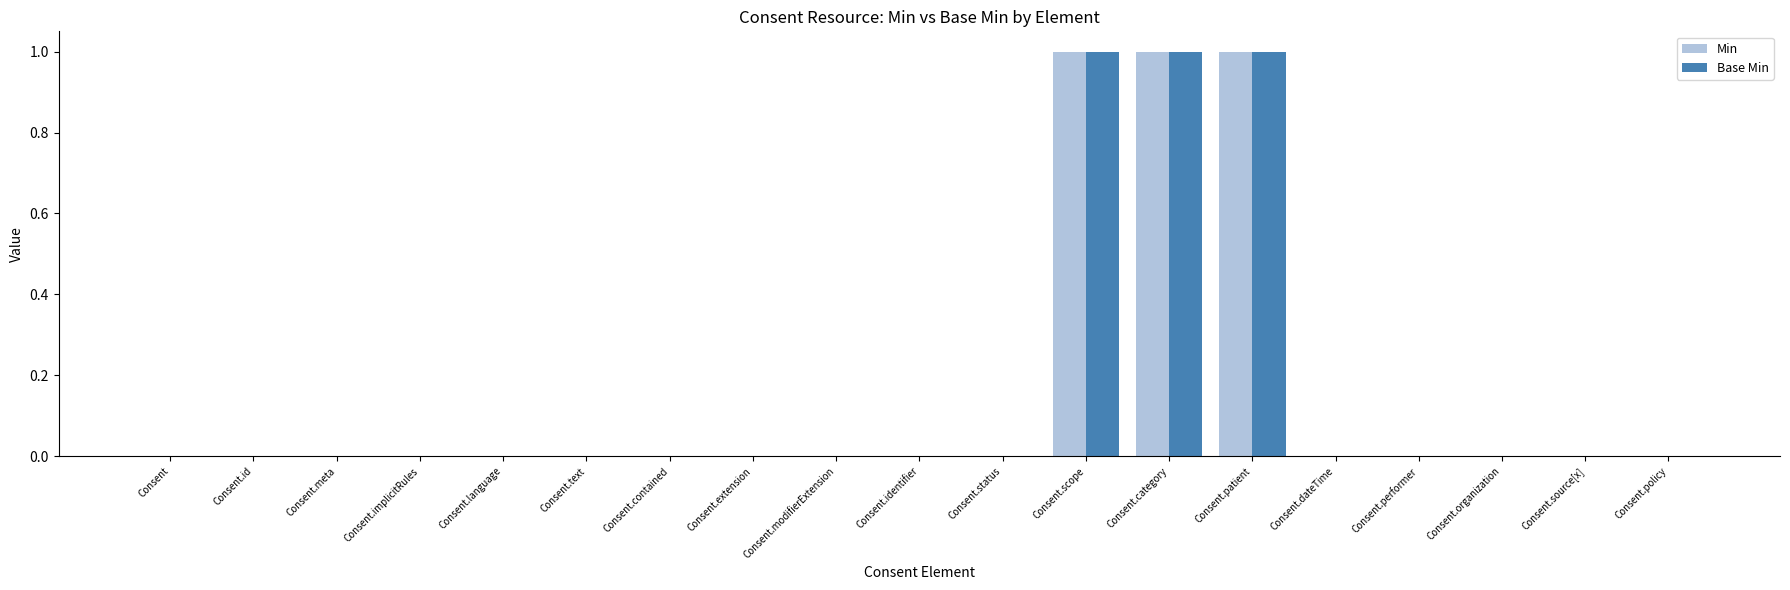

What is the maximum value for Min?

1